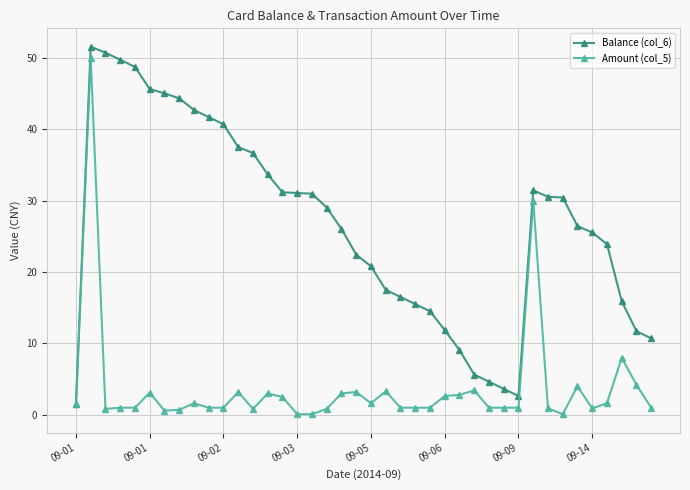

What is the value of the Amount (col_5) point at the 28th from the left?

3.4